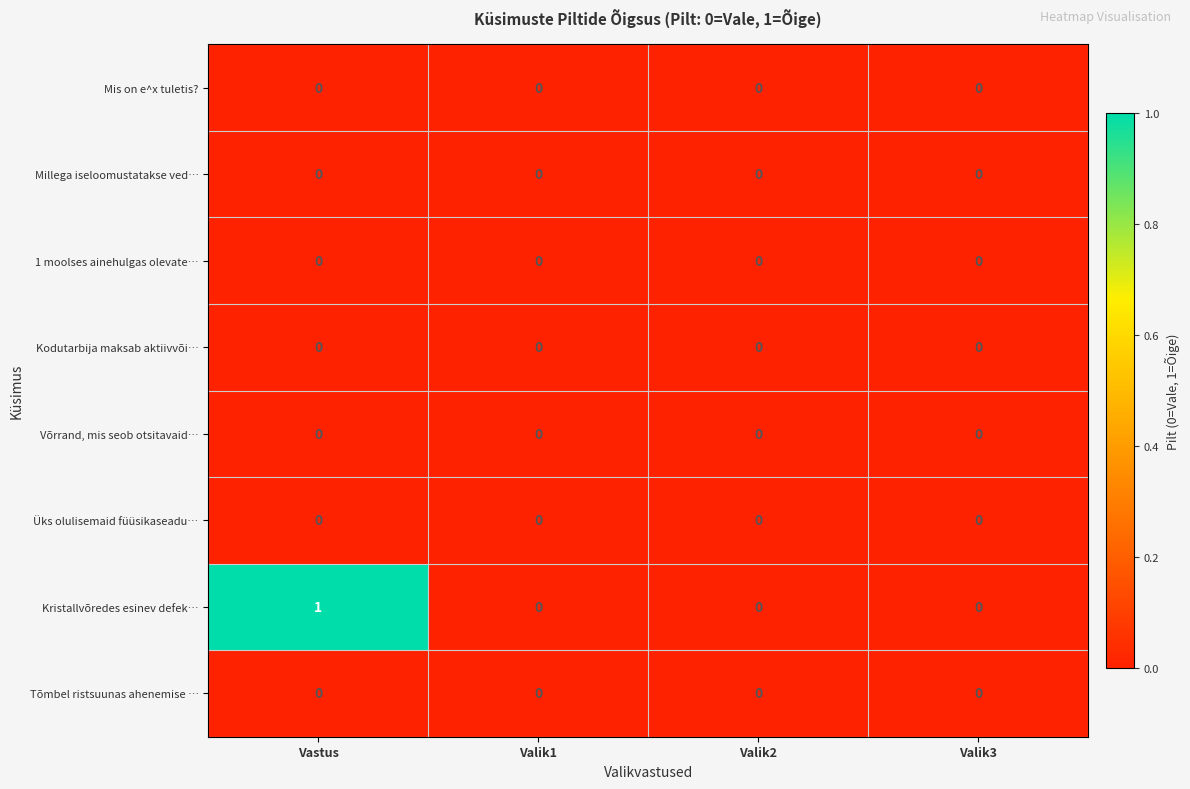

At which category is the sum across all series the highest?

Vastus